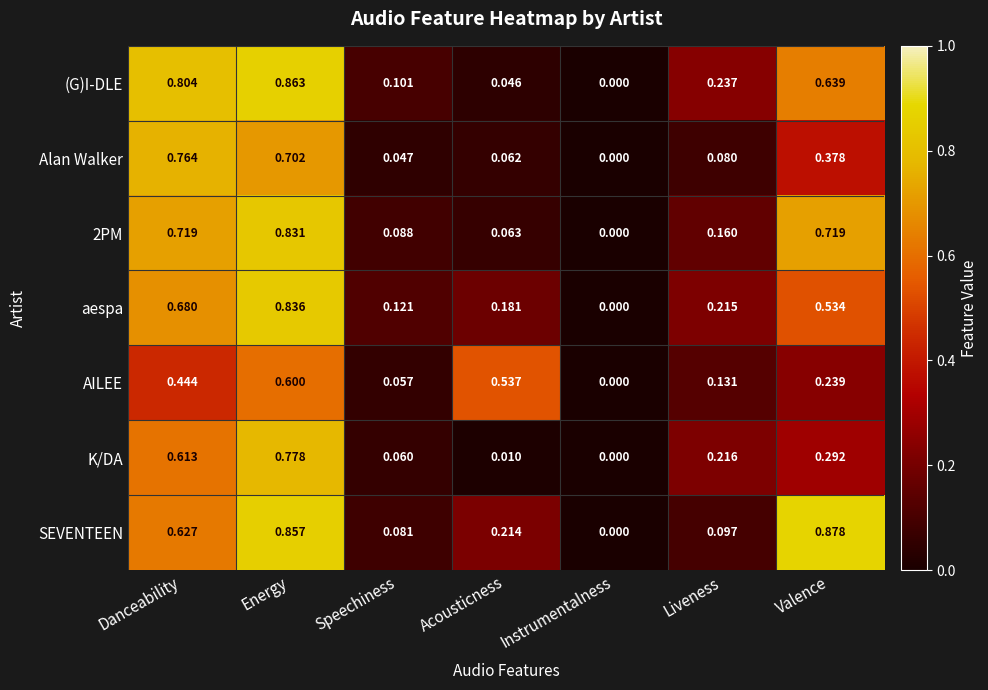

At which label is Alan Walker closest to 0?

Instrumentalness